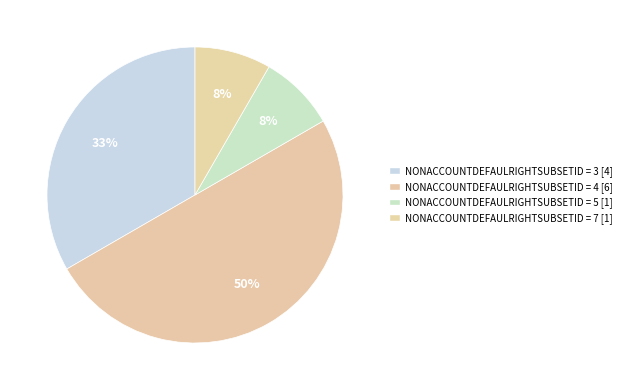

Count the number of slices in the pie.

4